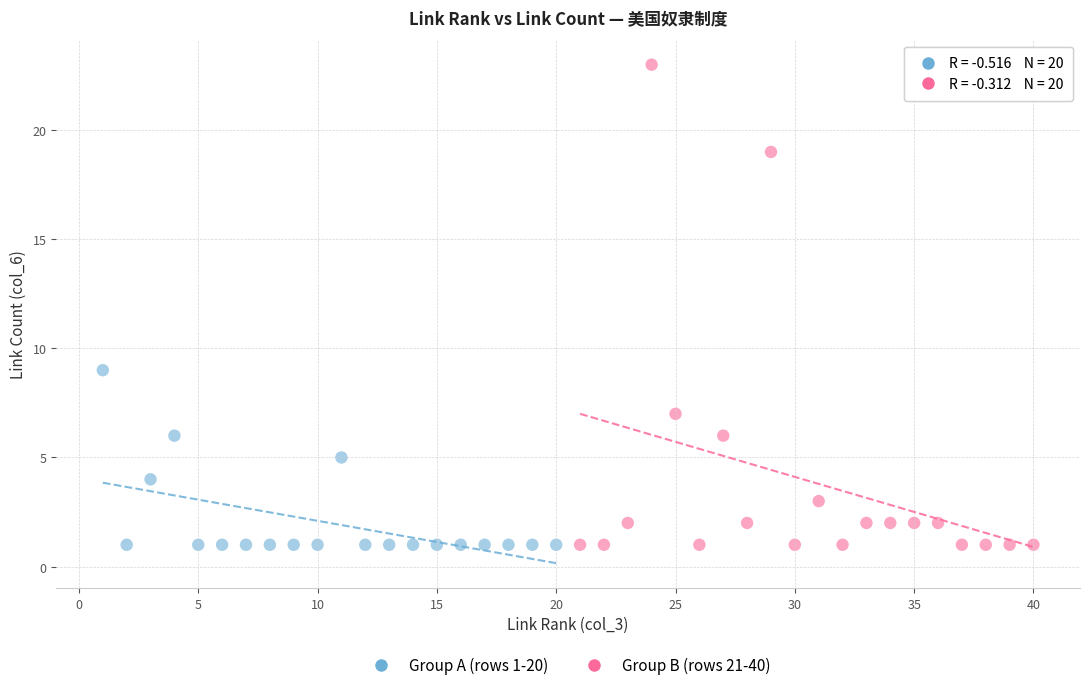

Which series has the largest Y range (max minus min)?

Group B (rows 21-40)